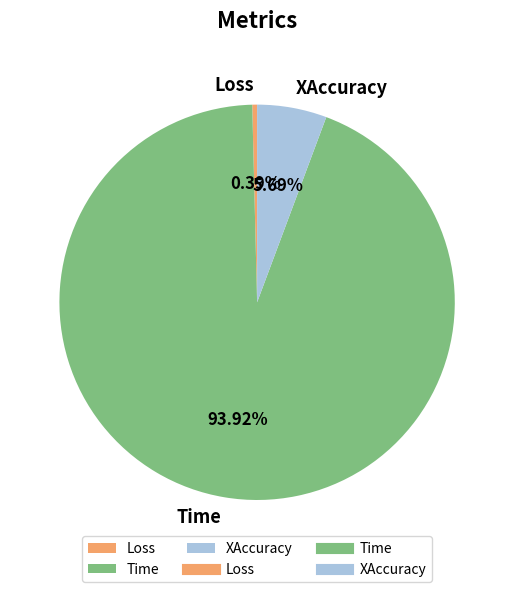

Count the number of slices in the pie.

3